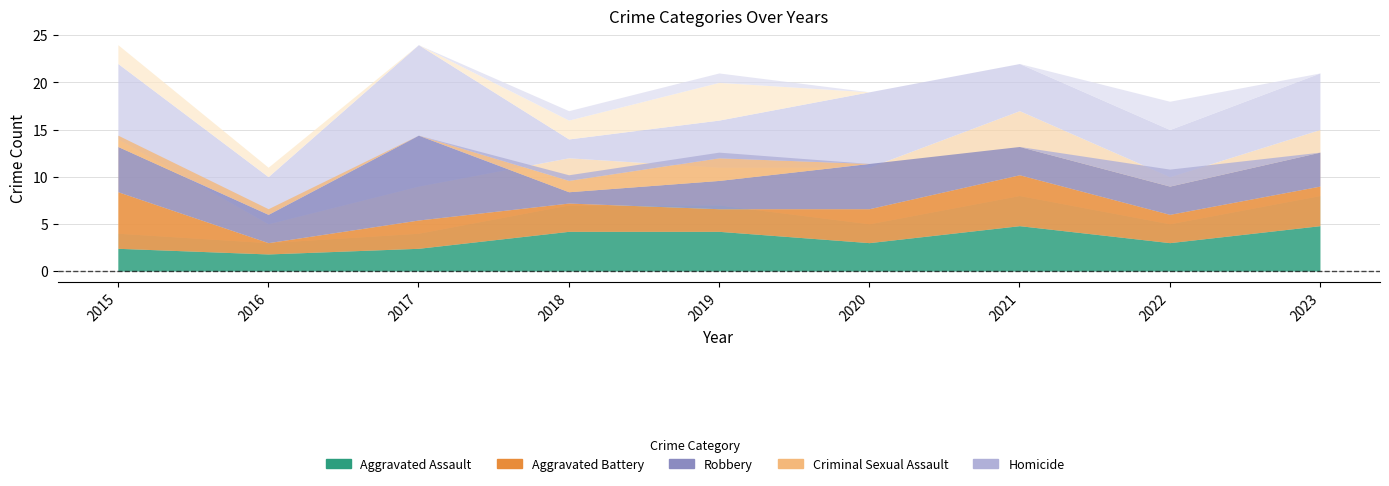

True or false: Aggravated Assault and Criminal Sexual Assault cross at least once.

False